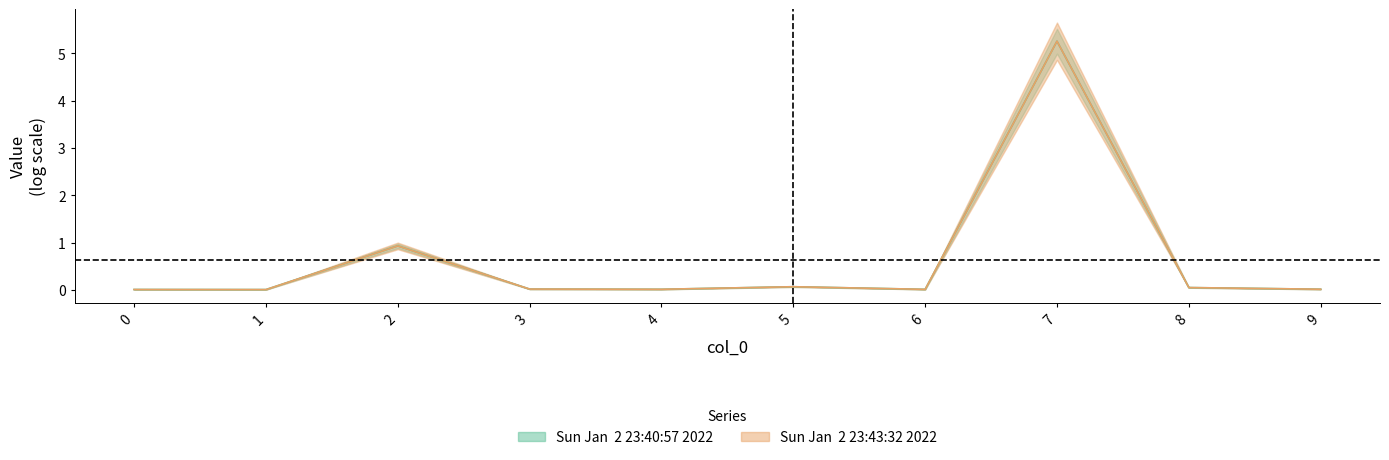

At which category does Sun Jan  2 23:43:32 2022 reach its first local peak?

2